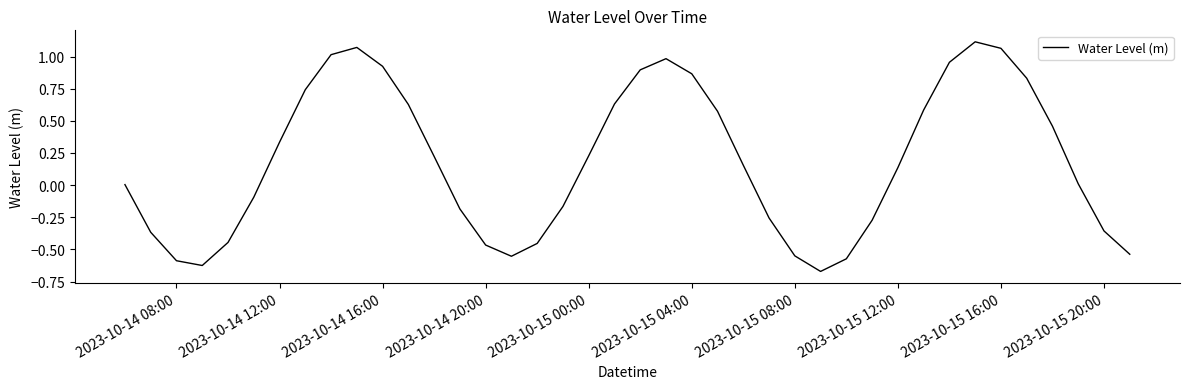

Does the chart have visible grid lines?

No